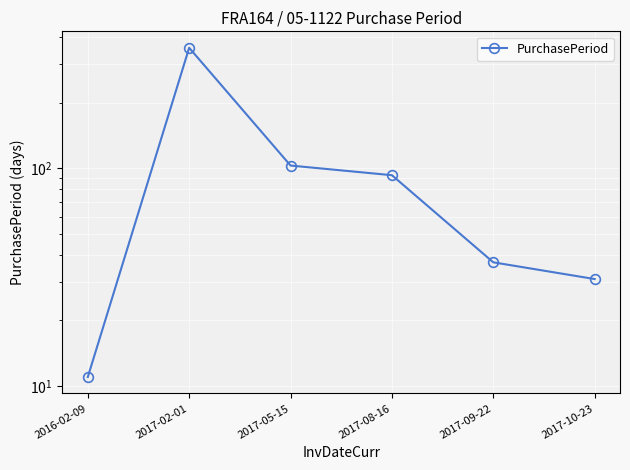

How many data points are less than 93?

3